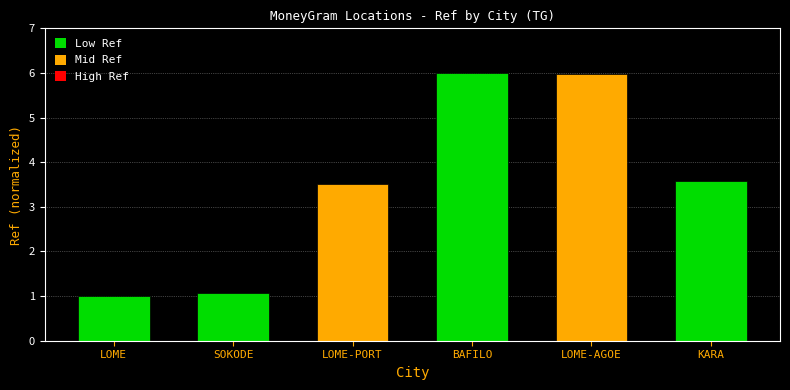

What is the minimum value shown in the chart?

1.0